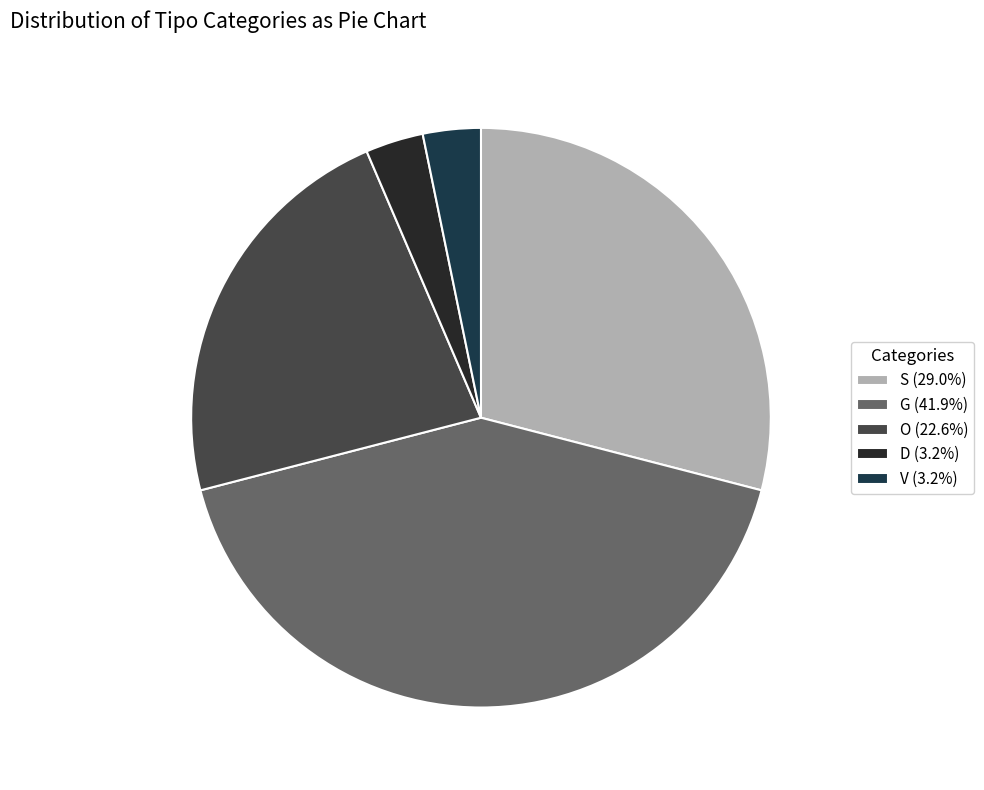

Does any single category account for the majority?

No